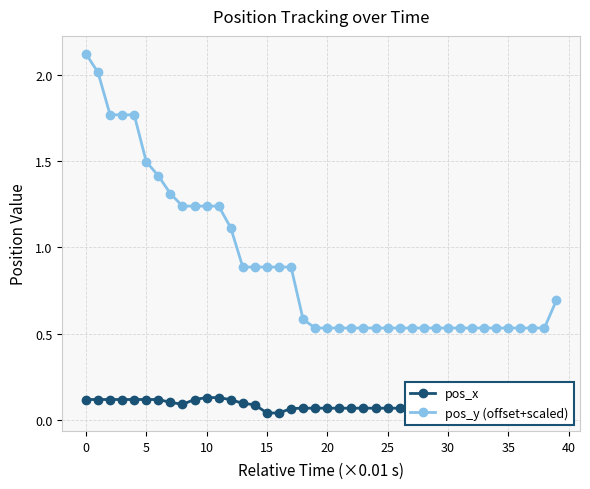

What is the sum of the pos_y (offset+scaled) values at 17 and 18?

1.5